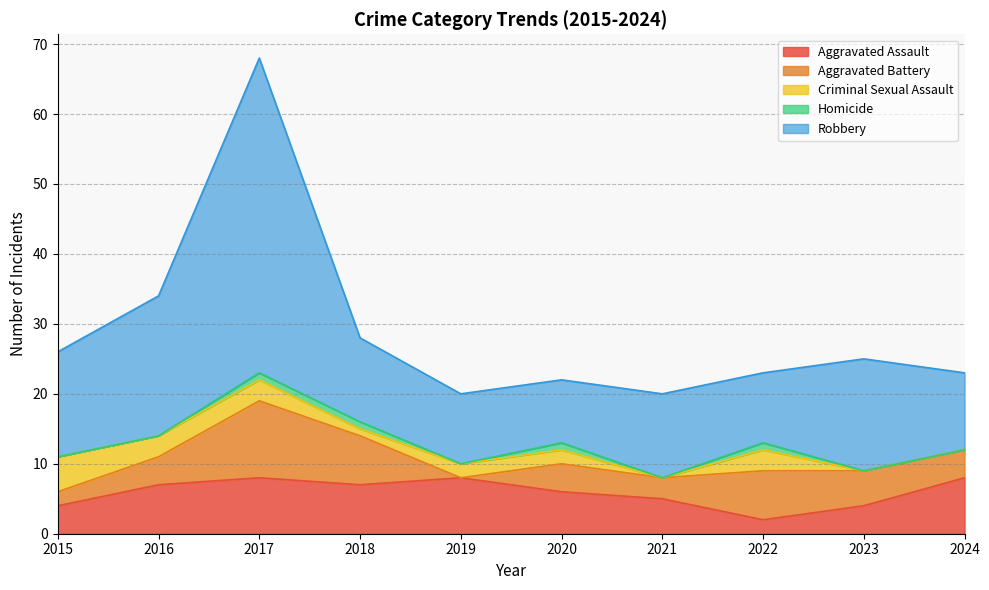

True or false: Robbery has a value of 17 at 2021.

False